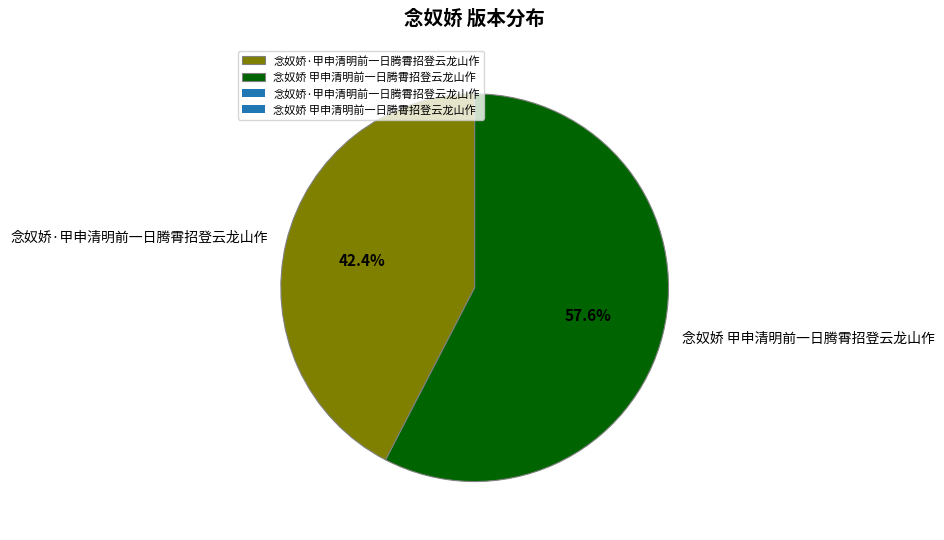

Which has a higher value, 念奴娇·甲申清明前一日腾霄招登云龙山作 or 念奴娇 甲申清明前一日腾霄招登云龙山作?

念奴娇 甲申清明前一日腾霄招登云龙山作